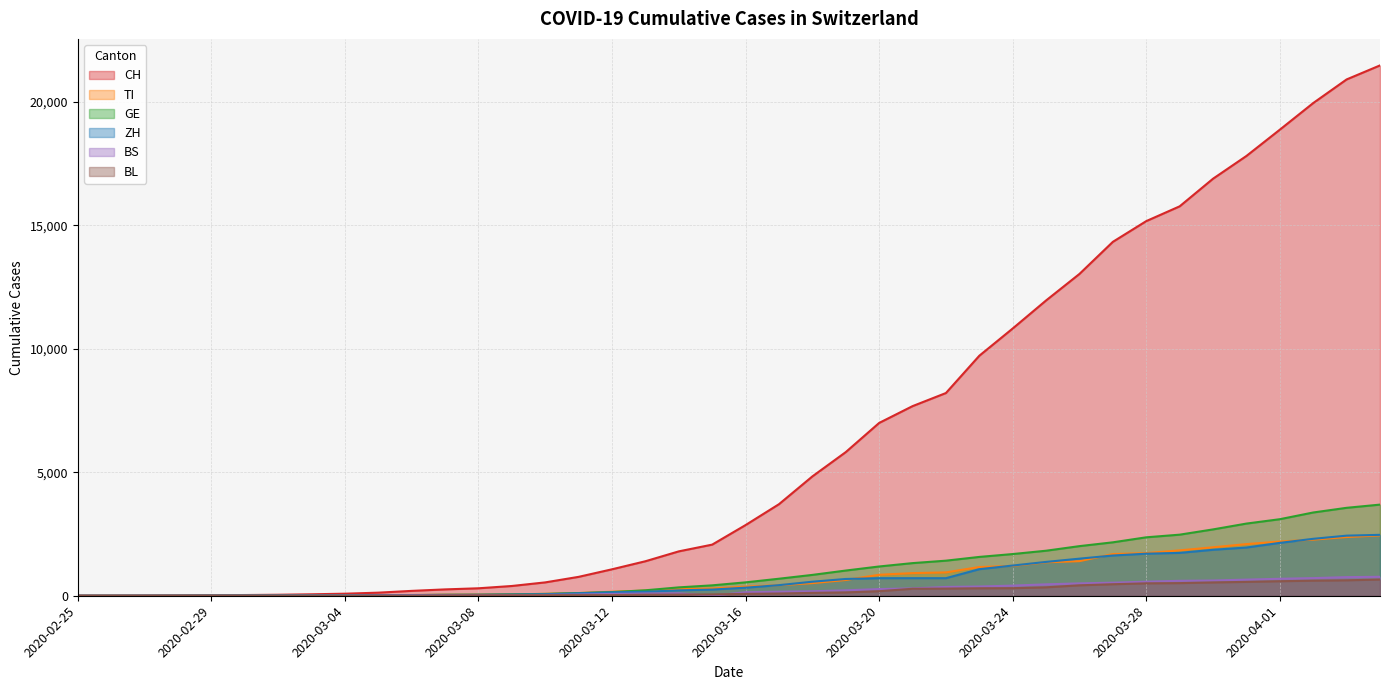

What is the label of the 30th point from the left?

2020-03-25